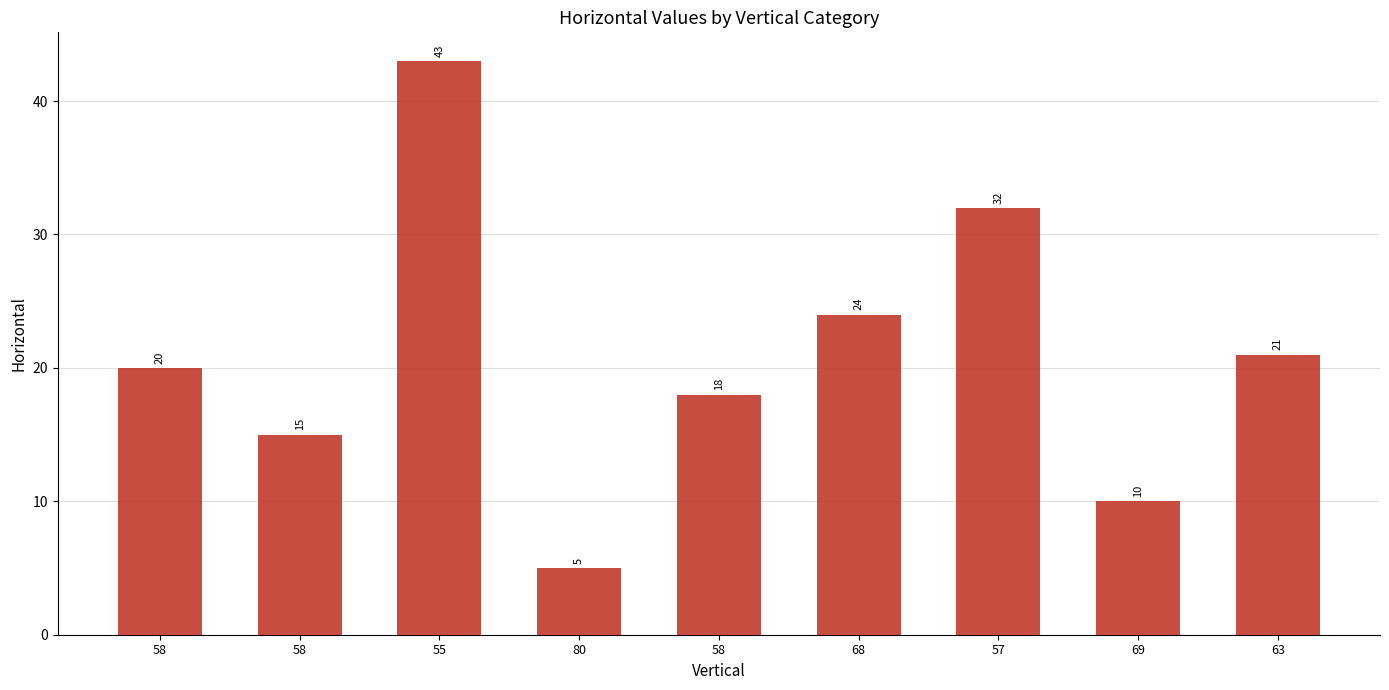

How many bars are there in total?

9